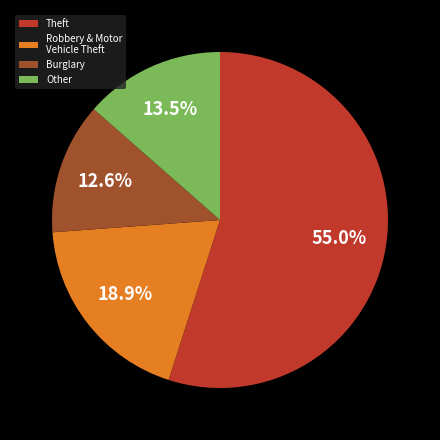

Which has a higher value, Other or Theft?

Theft